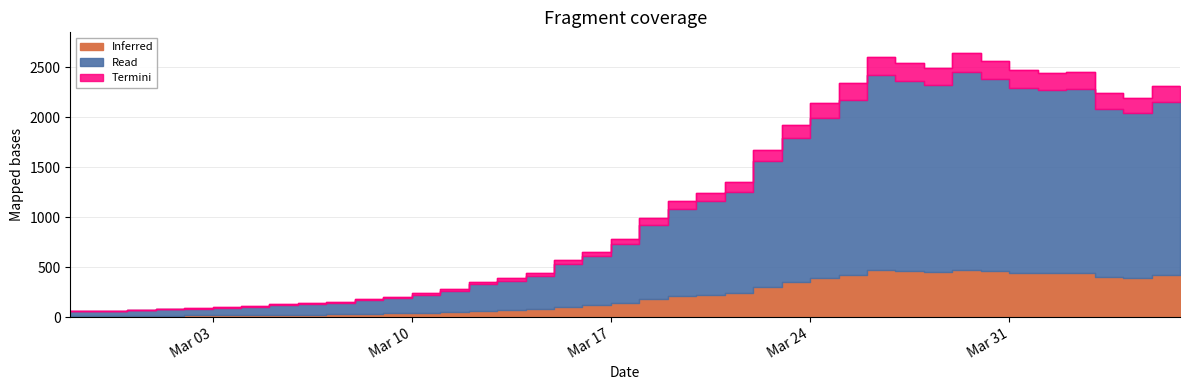

What is the change in value from 2020-03-15 to 2020-04-05?

+1754.0